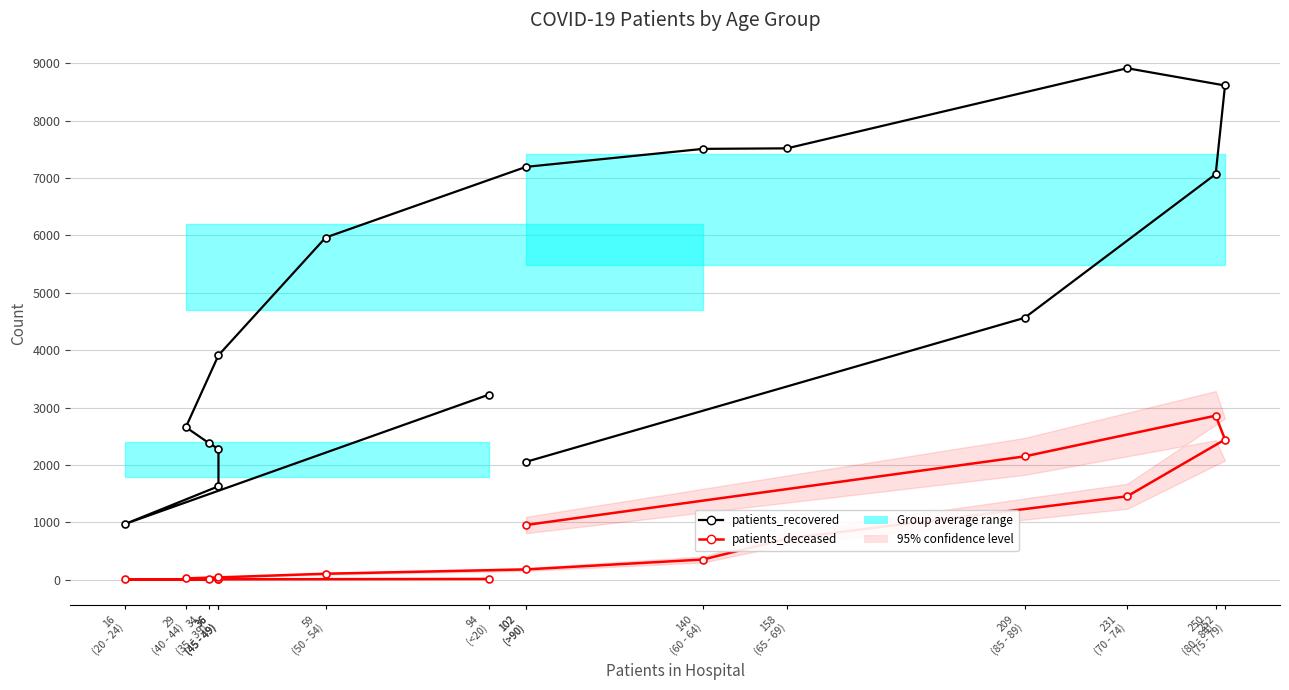

Reading right to left, transcribe all the data shown in this chart.

patients_recovered: 102
(>90)=2053	209
(85 - 89)=4564	250
(80 - 84)=7070	252
(75 - 79)=8615	231
(70 - 74)=8916	158
(65 - 69)=7519	140
(60 - 64)=7510	102
(>90)=7196	59
(50 - 54)=5964	36
(45 - 49)=3911	29
(40 - 44)=2657	34
(35 - 39)=2377	36
(45 - 49)=2277	36
(45 - 49)=1627	16
(20 - 24)=971	94
(<20)=3224
patients_deceased: 102
(>90)=952	209
(85 - 89)=2148	250
(80 - 84)=2858	252
(75 - 79)=2442	231
(70 - 74)=1452	158
(65 - 69)=714	140
(60 - 64)=350	102
(>90)=177	59
(50 - 54)=102	36
(45 - 49)=38	29
(40 - 44)=21	34
(35 - 39)=13	36
(45 - 49)=13	36
(45 - 49)=3	16
(20 - 24)=3	94
(<20)=11